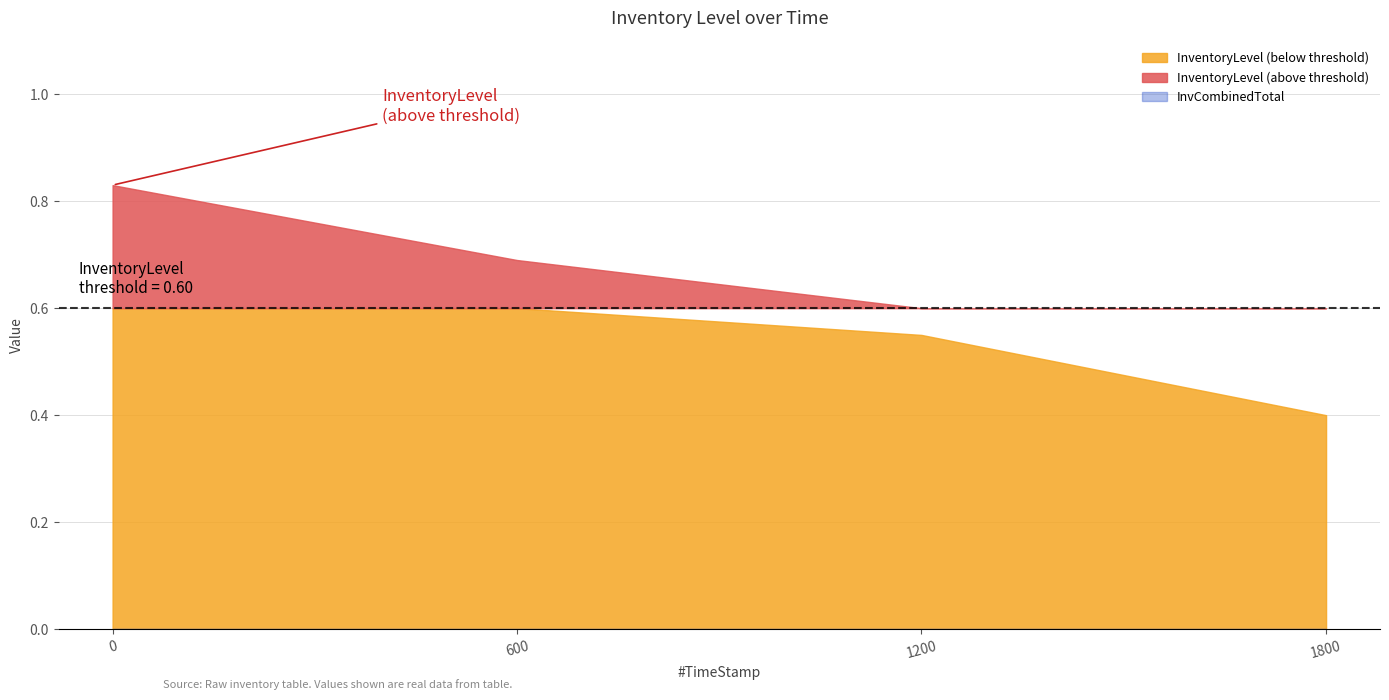

What value does the InventoryLevel series have at 1199.77?

0.6